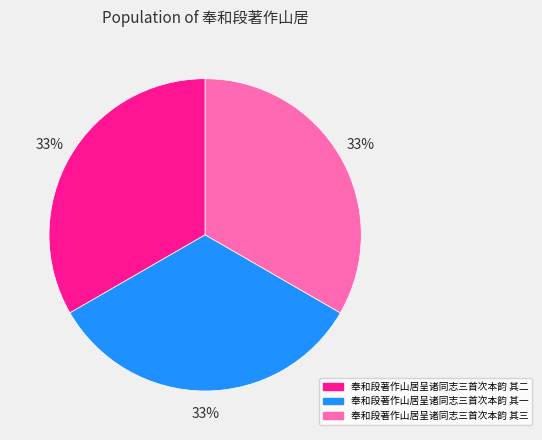

Do 奉和段著作山居呈诸同志三首次本韵 其二 and 奉和段著作山居呈诸同志三首次本韵 其三 together represent more than half of the pie?

Yes